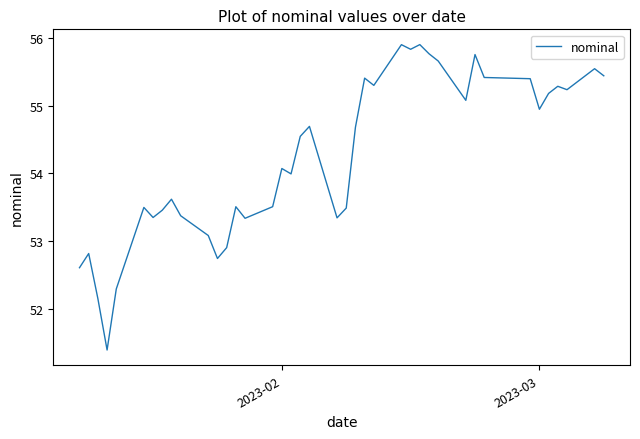

What is the greatest value displayed?

55.9